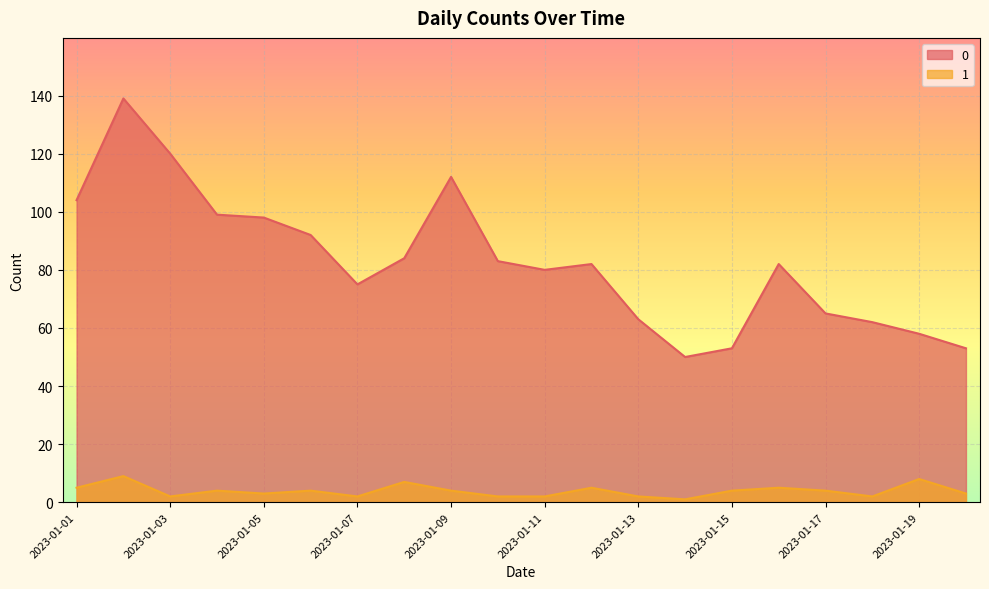

List the labels in order of 0 value, smallest first.

2023-01-14, 2023-01-15, 2023-01-20, 2023-01-19, 2023-01-18, 2023-01-13, 2023-01-17, 2023-01-07, 2023-01-11, 2023-01-12, 2023-01-16, 2023-01-10, 2023-01-08, 2023-01-06, 2023-01-05, 2023-01-04, 2023-01-01, 2023-01-09, 2023-01-03, 2023-01-02